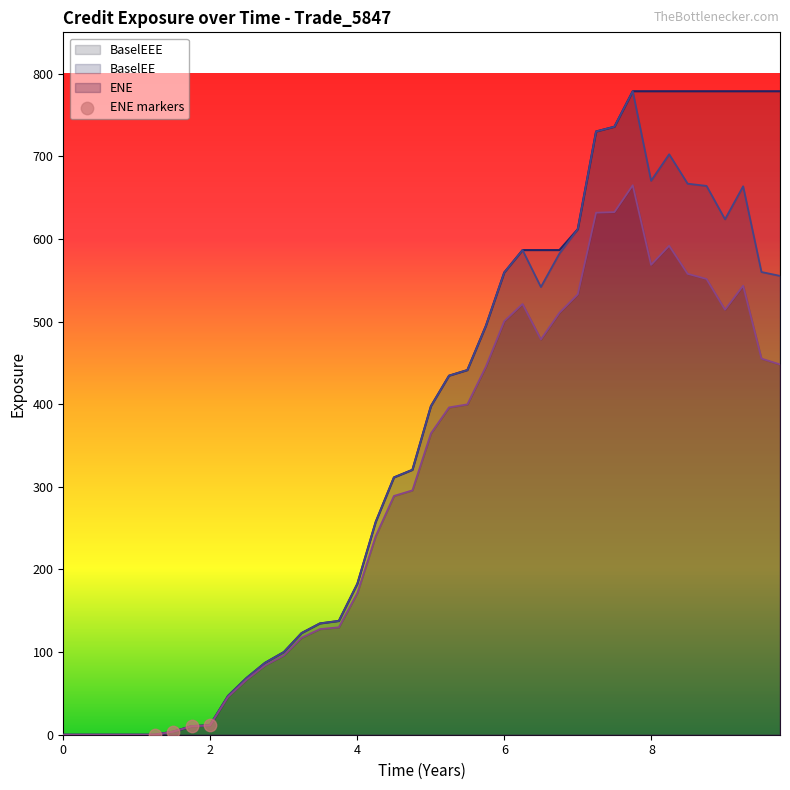

What is the total value across all series at 4?

537.0